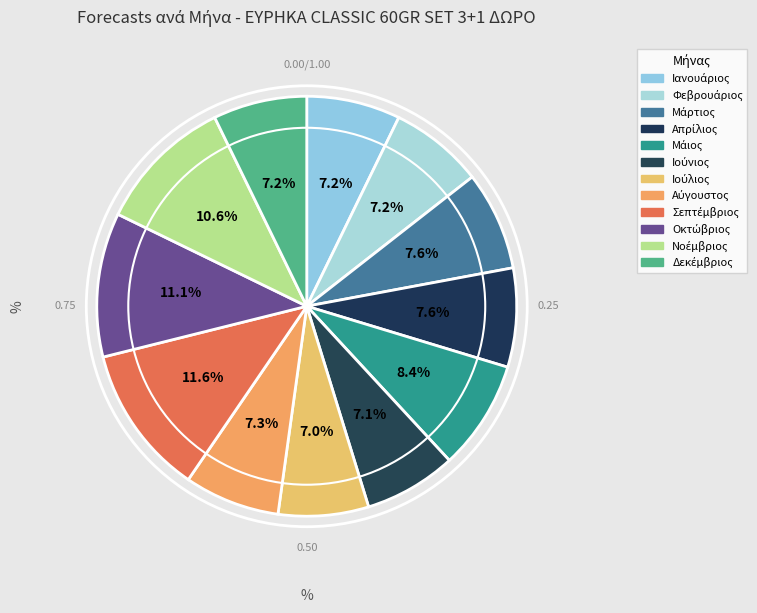

To the nearest percent, what is the average slice percentage?

8%